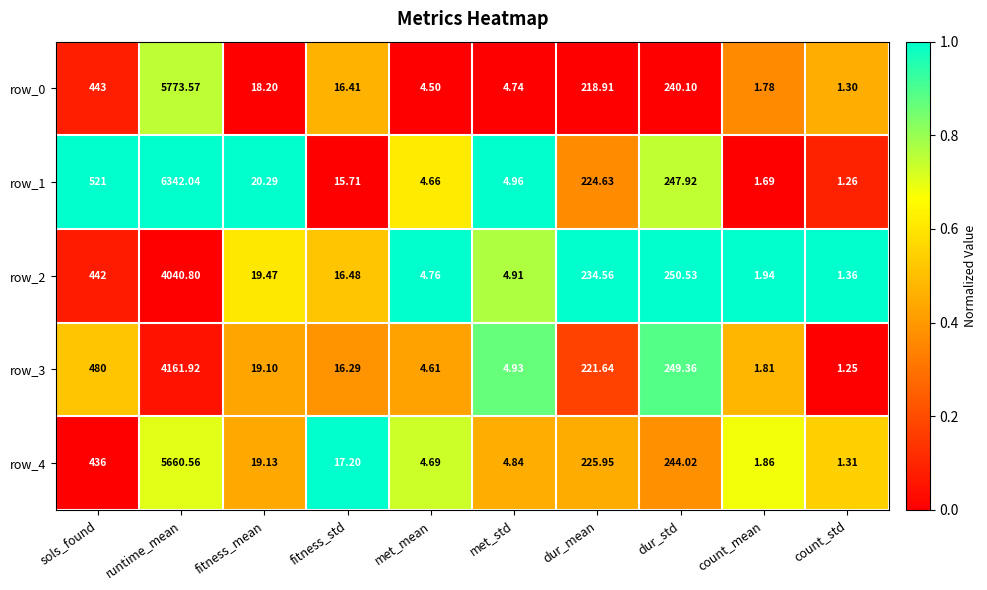

What is the sum of all row_1 values?

7384.2